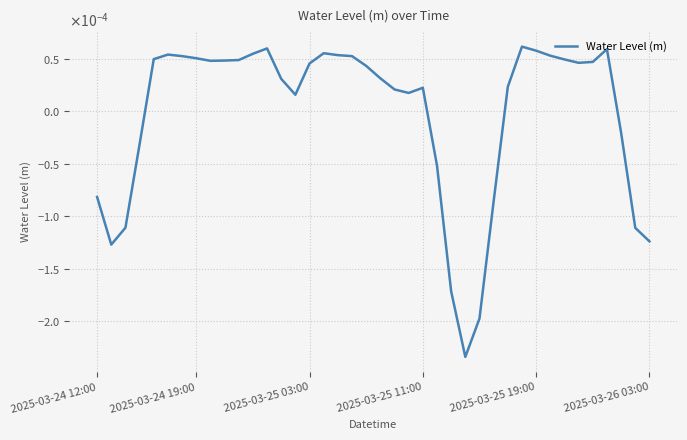

Does the chart have visible grid lines?

Yes